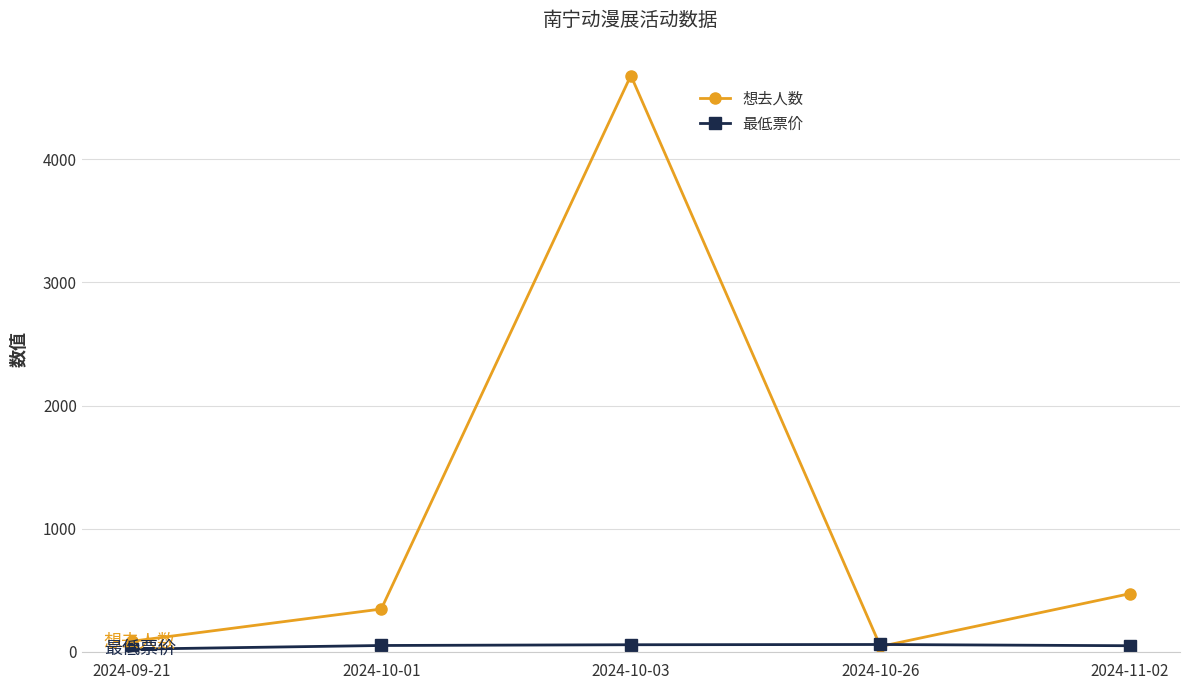

Rank the series by their average value, from highest to lowest.

想去人数, 最低票价